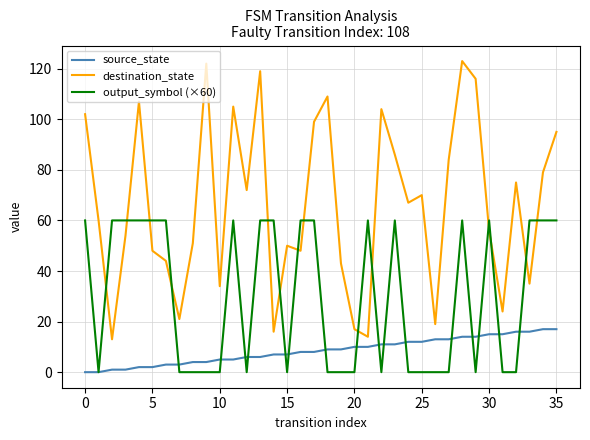

True or false: destination_state and source_state intersect in this chart.

False